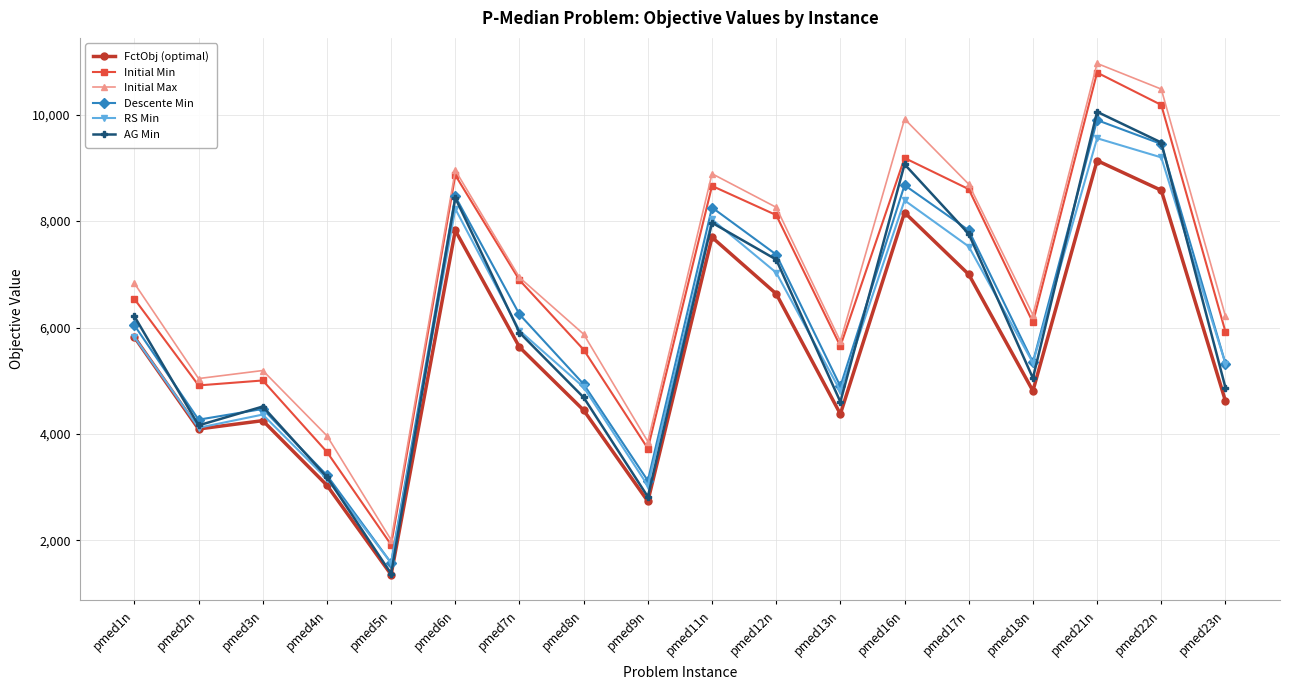

What is the sum of the AG Min values at pmed18n and pmed4n?

8237